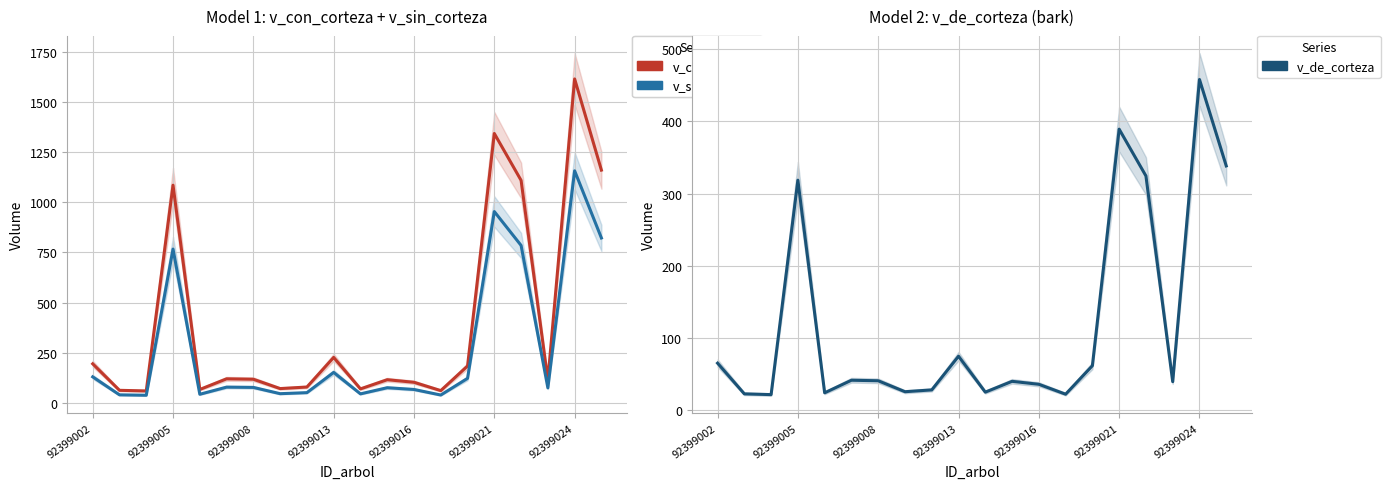

What is the sum of all v_con_corteza values?

7960.6